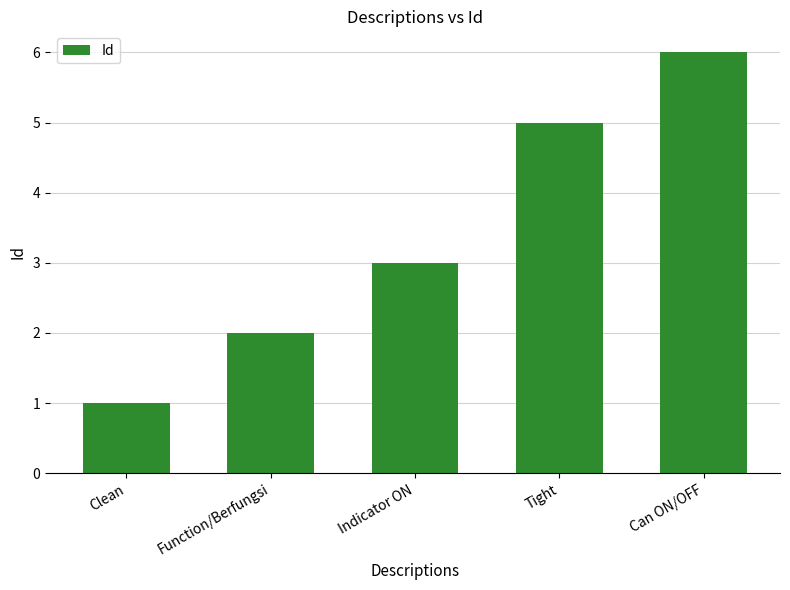

What is the minimum value shown in the chart?

1